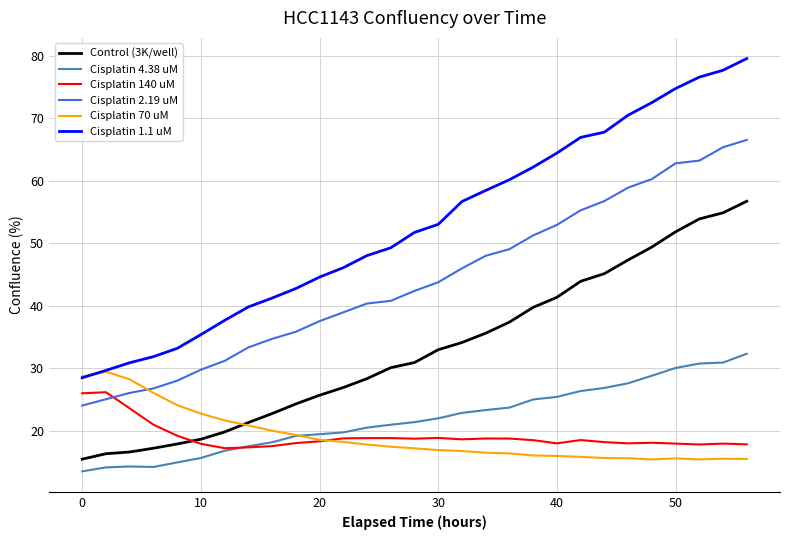

What is the difference between the maximum and minimum values in the Control (3K/well) series?

41.3